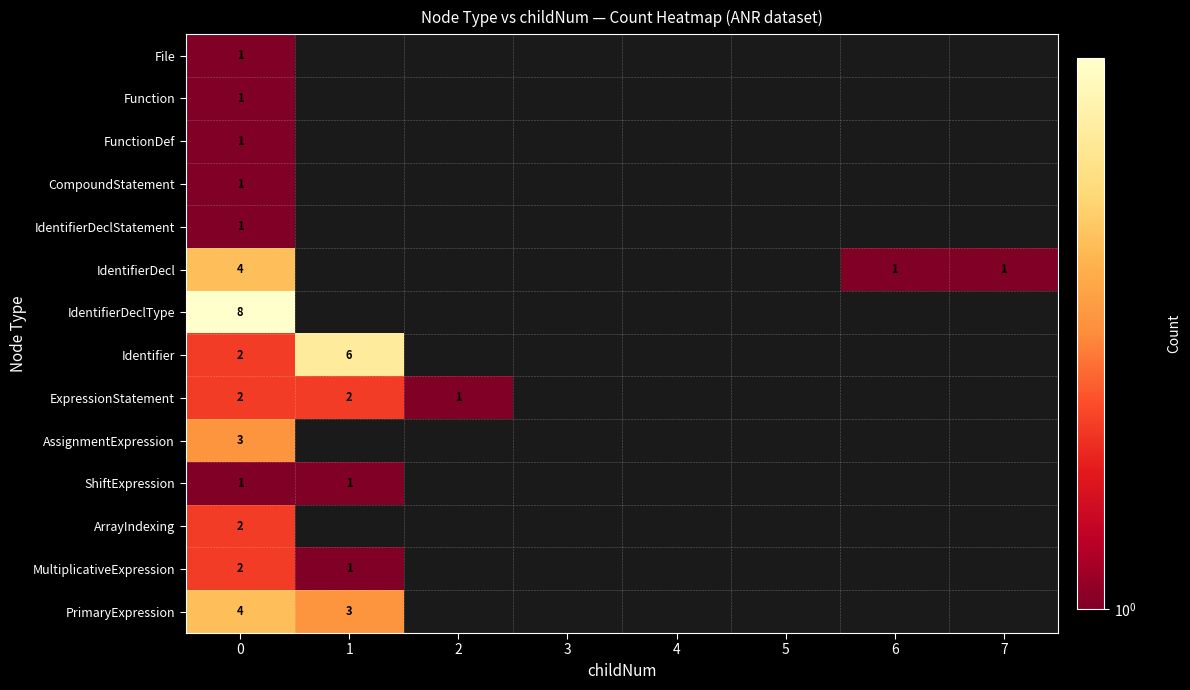

The IdentifierDecl series shows 1 at 6. True or false?

True